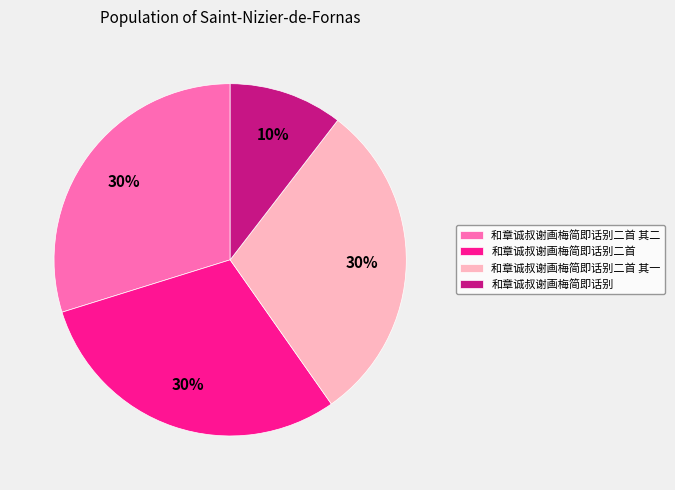

Count the number of slices in the pie.

4